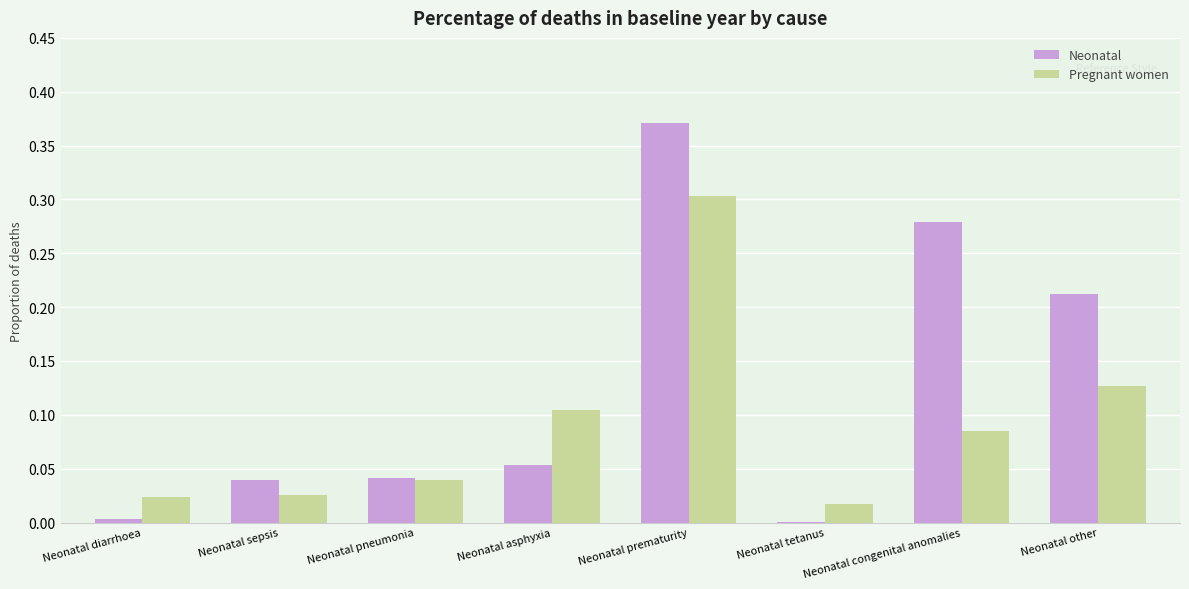

Are the bars grouped side by side (vs. stacked)?

Yes